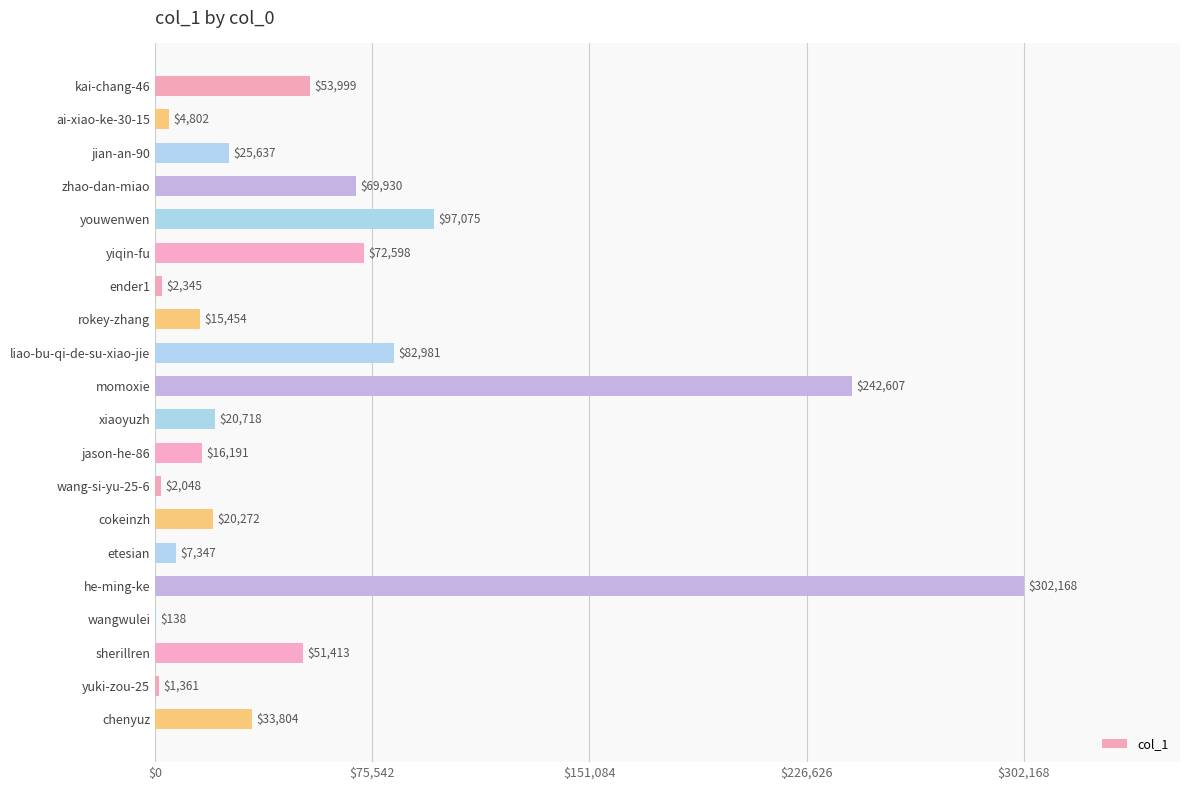

How many distinct data groups are displayed?

1